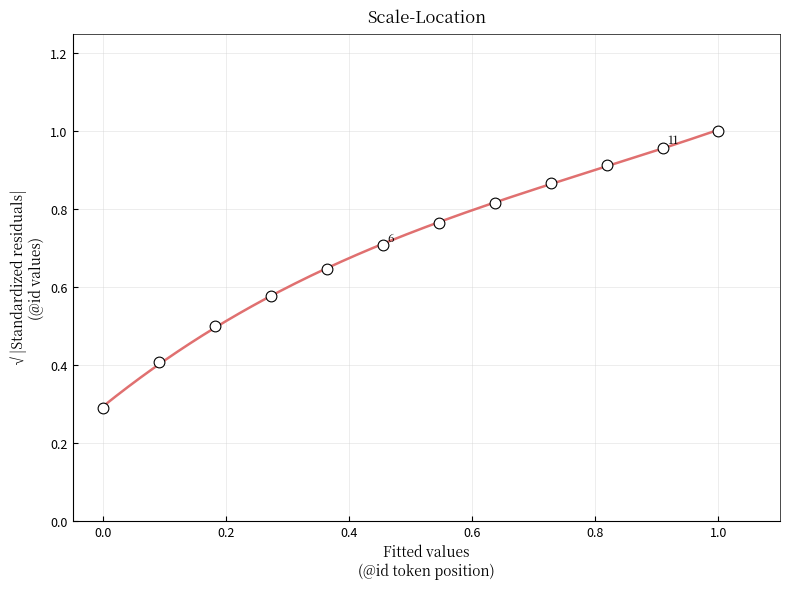

What is the average X value?

0.5